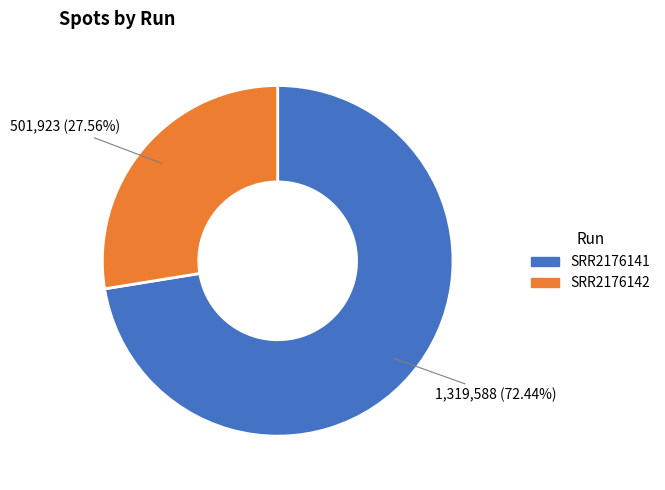

What percentage is NOT represented by SRR2176141?

27.6%